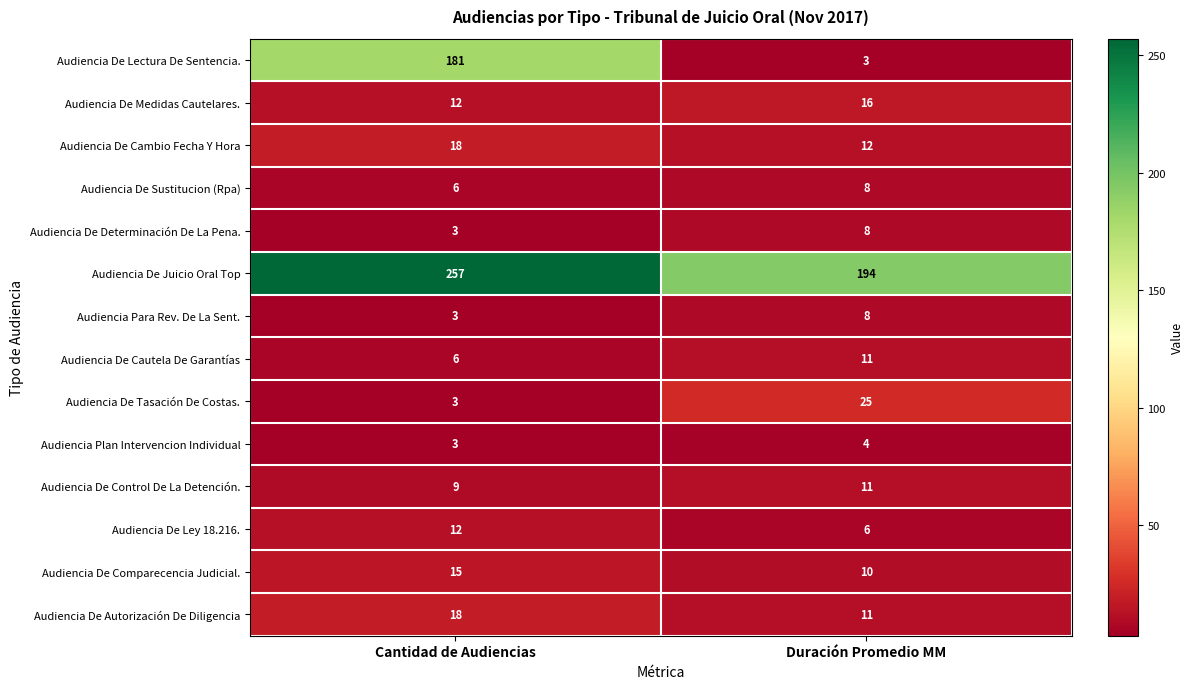

Which series changed the most between Cantidad de Audiencias and Duración Promedio MM?

Audiencia De Lectura De Sentencia.